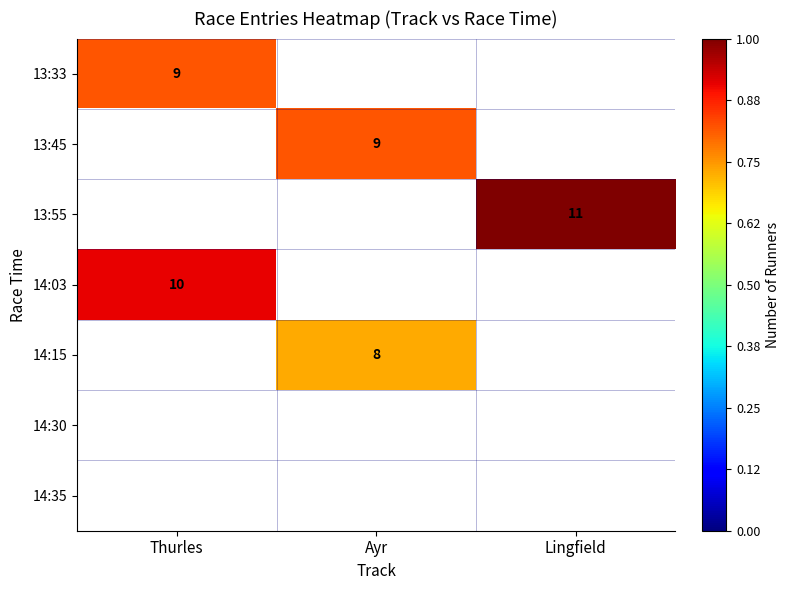

The 14:03 series shows 7 at Thurles. True or false?

False